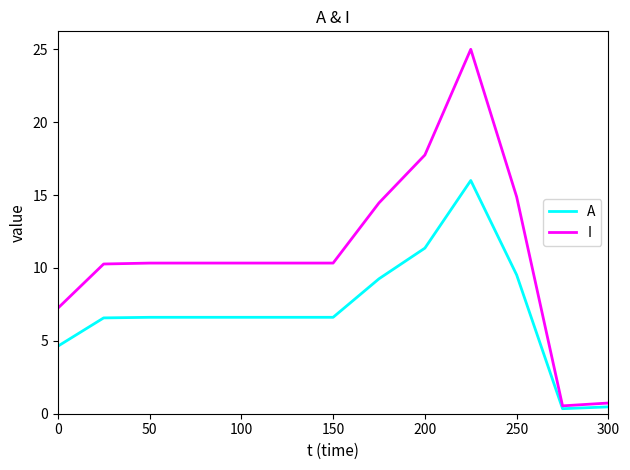

Rank the series by their average value, from lowest to highest.

A, I